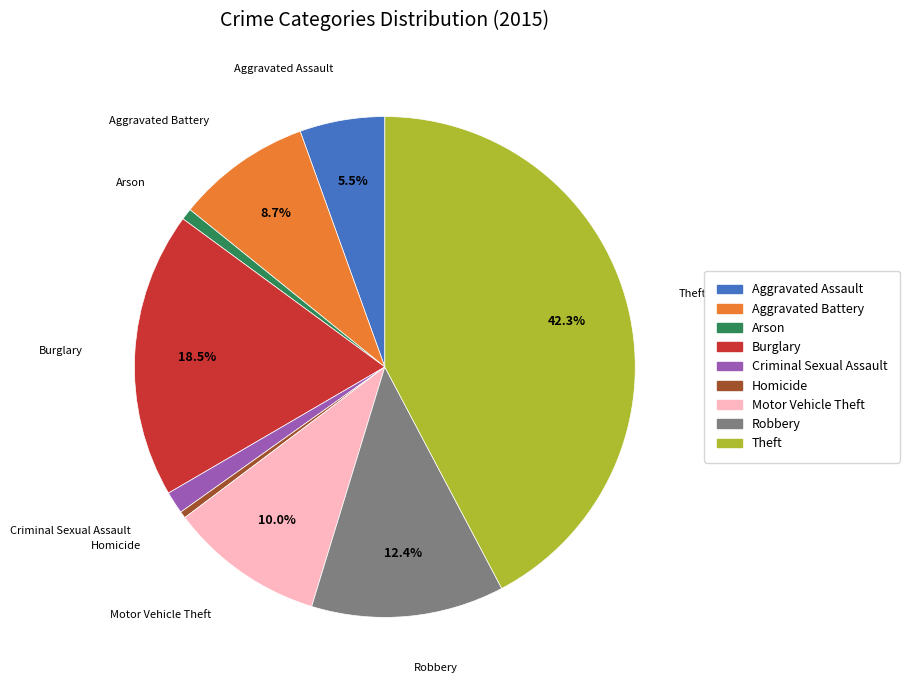

Do Arson and Theft together represent more than half of the pie?

No